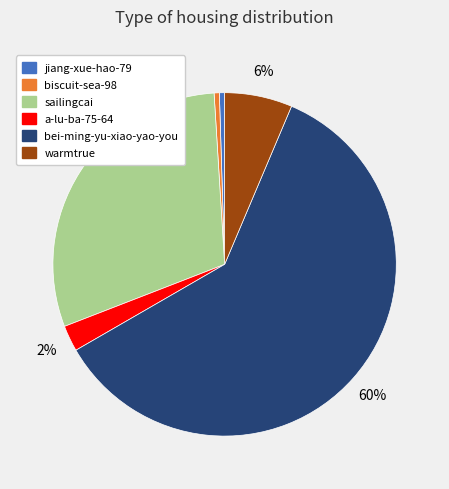

To the nearest percent, what percentage of the pie is a-lu-ba-75-64?

2%